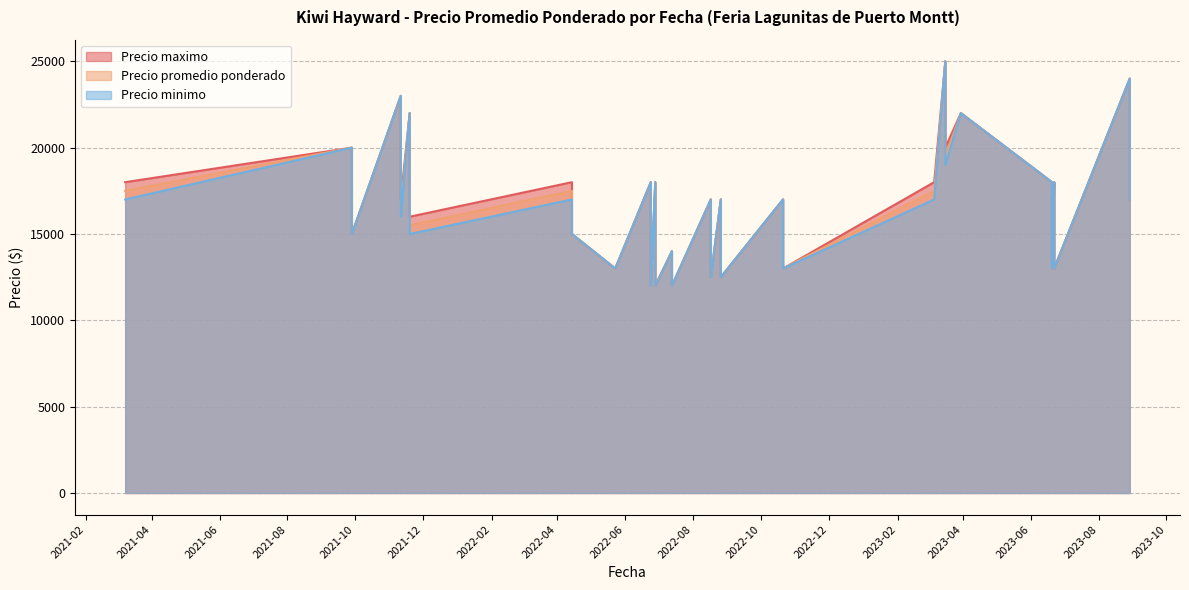

At which label does Precio promedio ponderado reach its minimum?

2022-07-13